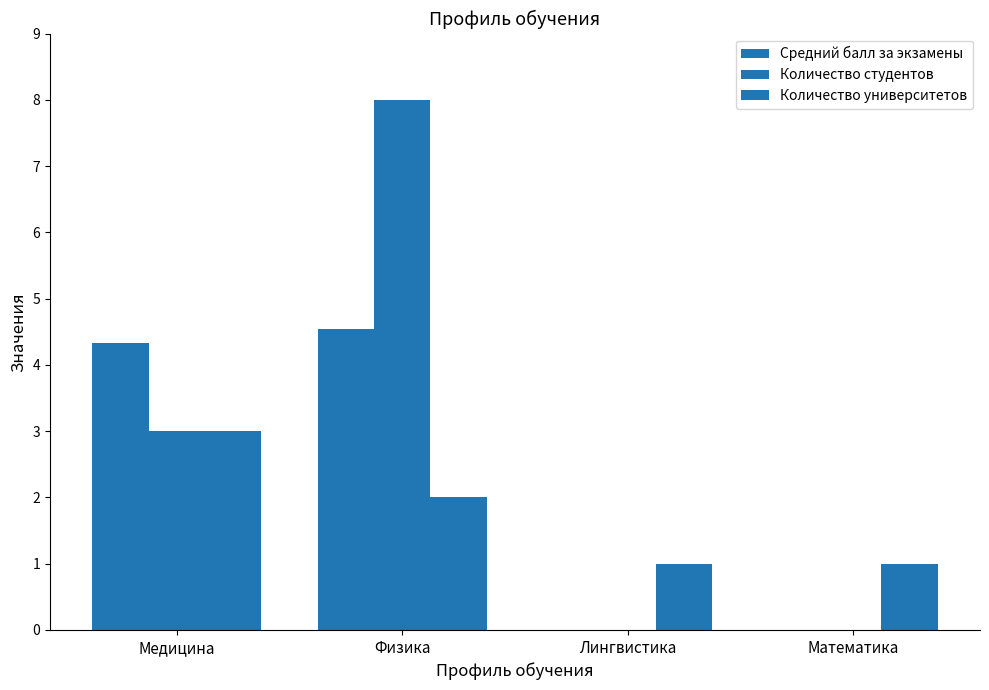

How many data points does each series have?

4